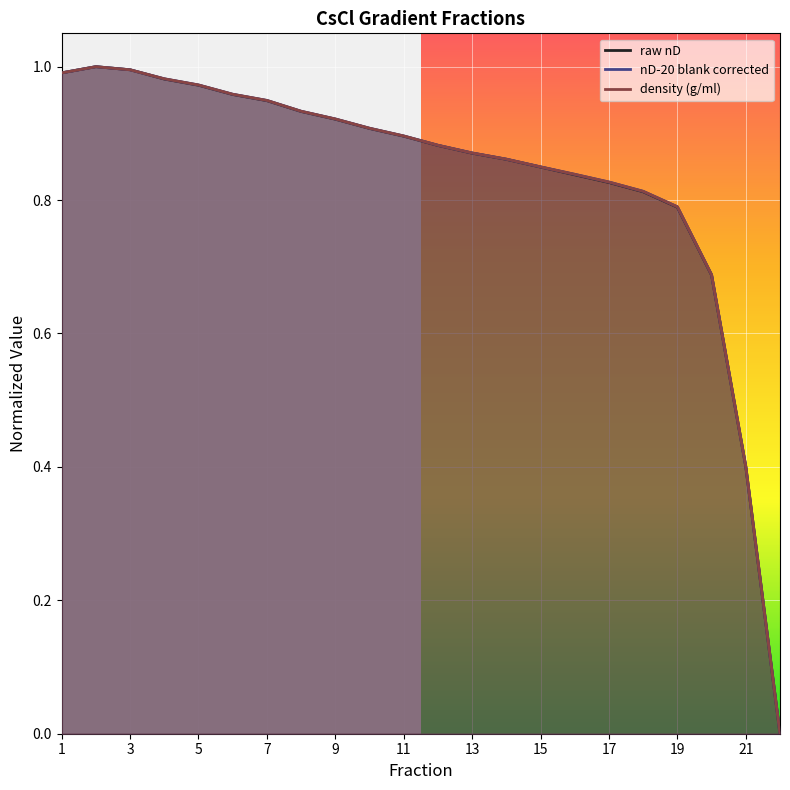

Reading right to left, transcribe all the data shown in this chart.

raw nD: 0.0	0.4	0.7	0.8	0.8	0.8	0.8	0.8	0.9	0.9	0.9	0.9	0.9	0.9	0.9	0.9	1.0	1.0	1.0	1.0	1.0	1.0
nD-20 blank corrected: 0.0	0.4	0.7	0.8	0.8	0.8	0.8	0.8	0.9	0.9	0.9	0.9	0.9	0.9	0.9	0.9	1.0	1.0	1.0	1.0	1.0	1.0
density (g/ml): 0.0	0.4	0.7	0.8	0.8	0.8	0.8	0.8	0.9	0.9	0.9	0.9	0.9	0.9	0.9	0.9	1.0	1.0	1.0	1.0	1.0	1.0